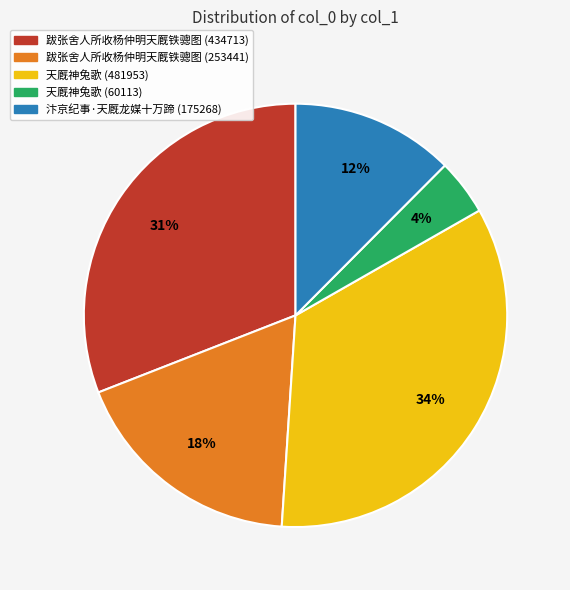

Does 天厩神兔歌 (60113) represent more than half of the total?

No